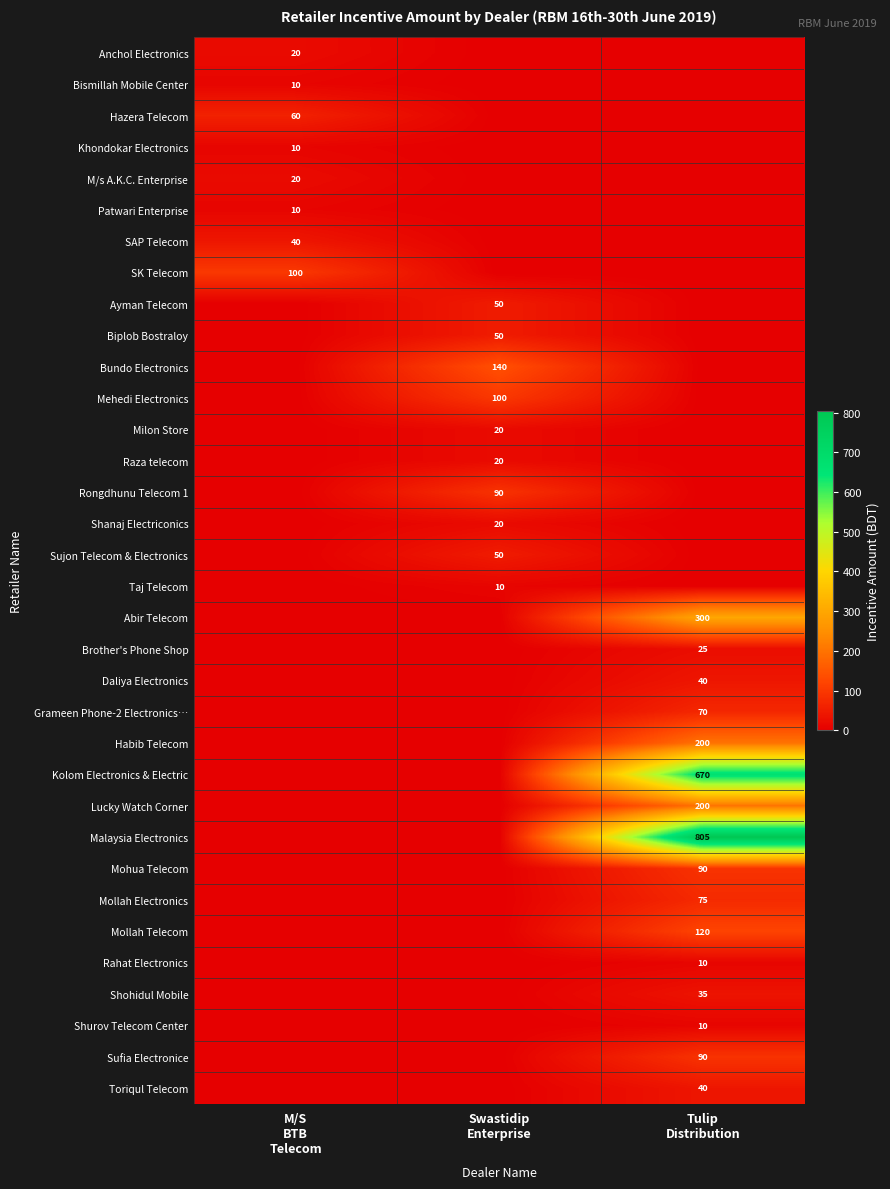

What is the sum of the SK Telecom values at M/S BTB Telecom and Tulip Distribution?

100